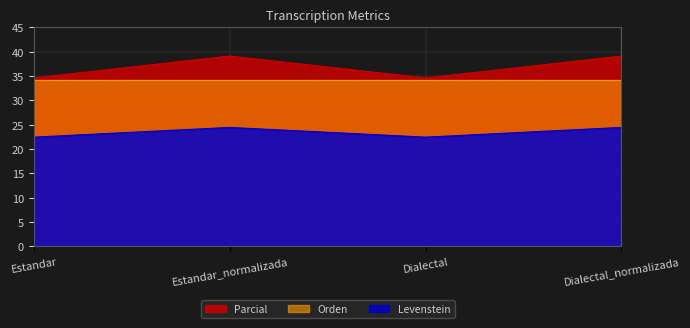

How many interior local valleys does the Parcial series have?

1